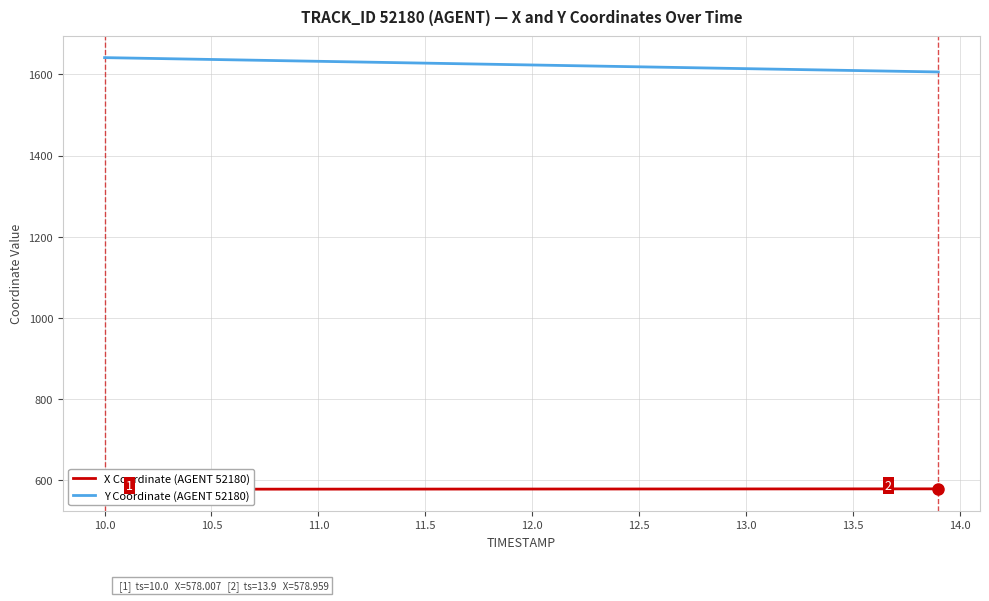

Is this an area chart (filled region under the line)?

No